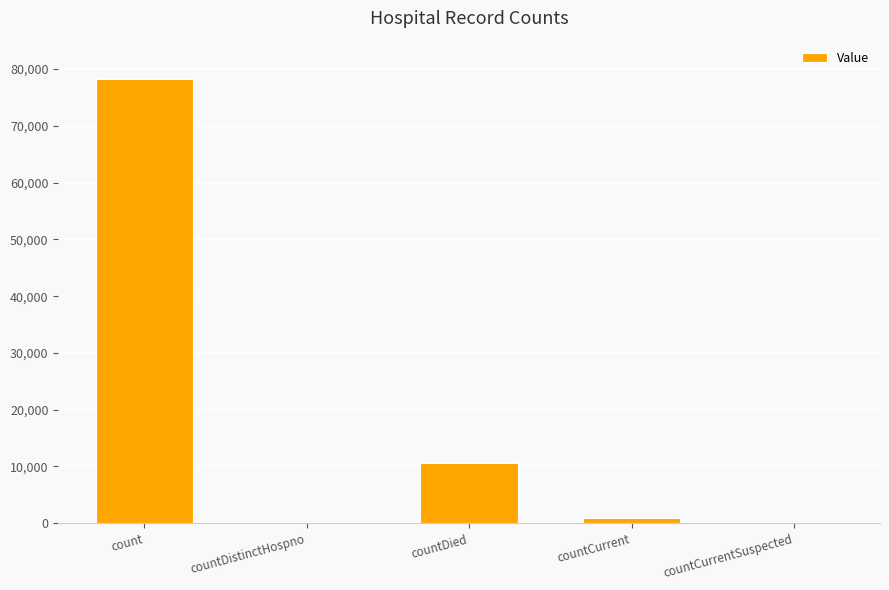

What is the sum of all values?

89794